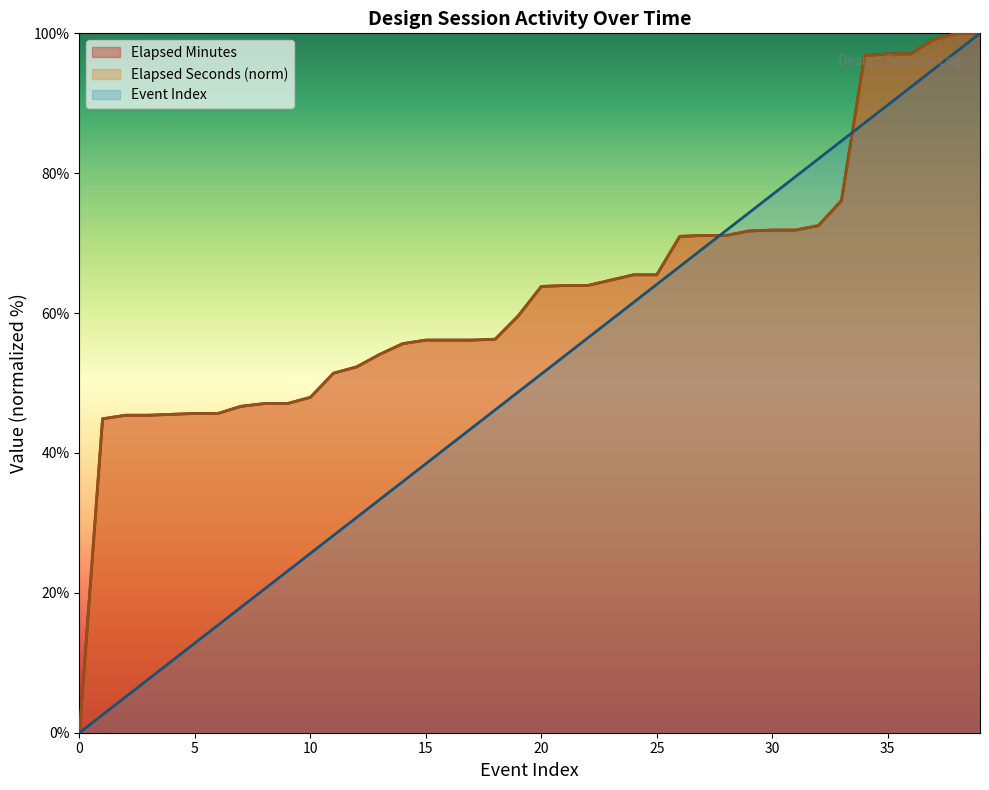

How many times do Event Index and Elapsed Minutes cross each other?

2